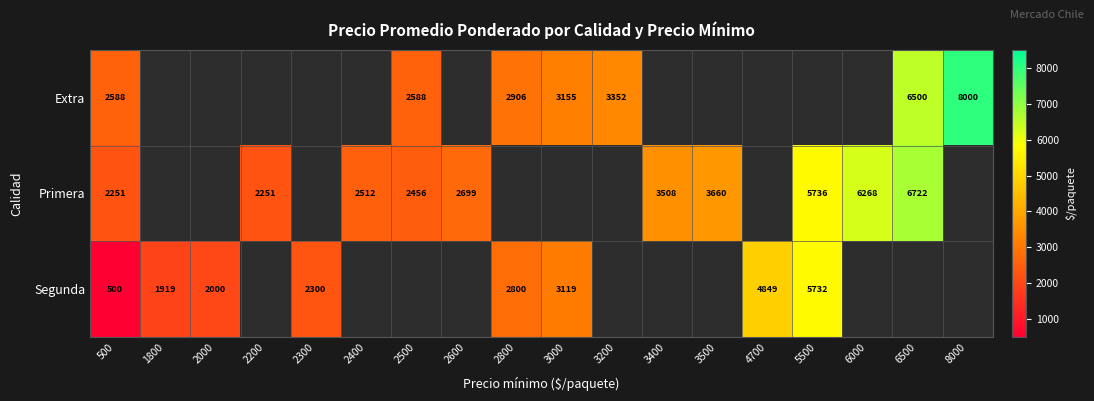

At how many categories does at least one series exceed 4538?

5